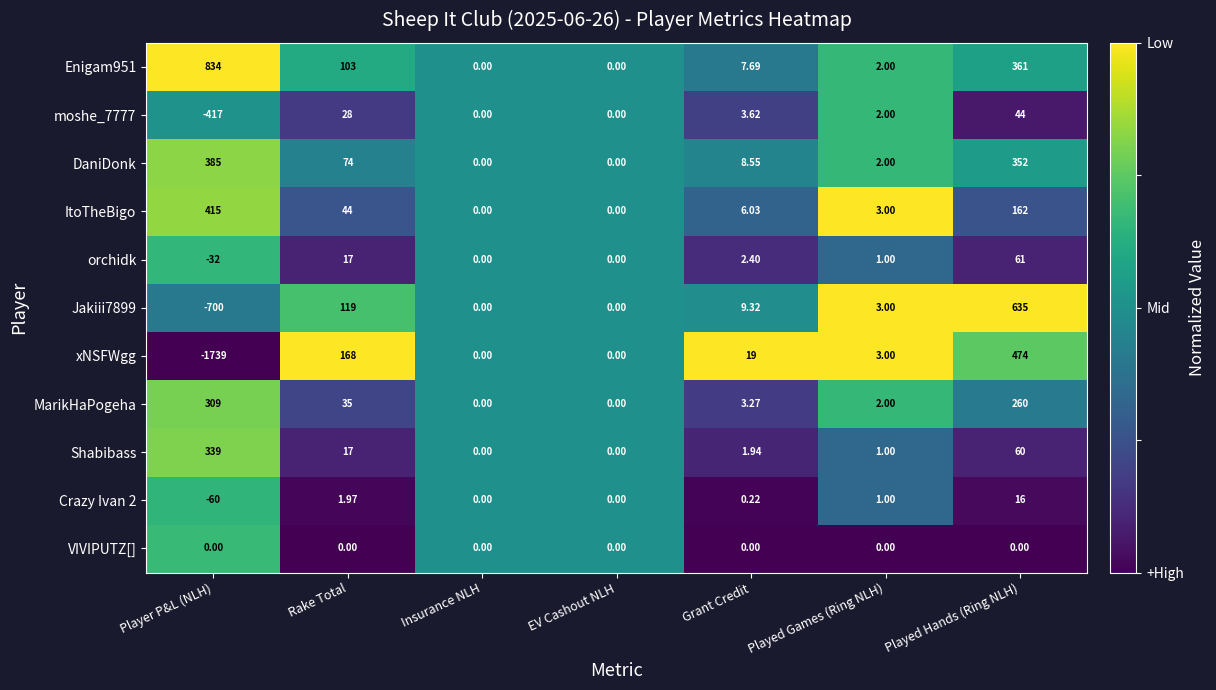

At which label is Enigam951 closest to 417?

Played Hands (Ring NLH)